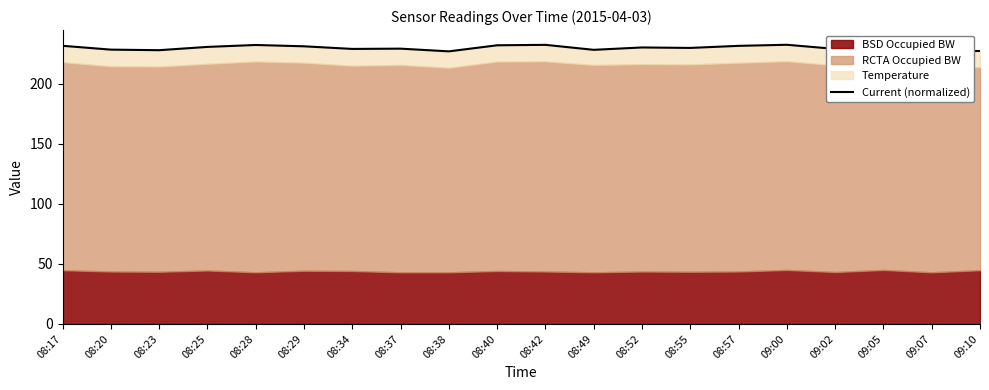

The chart shows a value of 228.9 at 09:02. True or false?

True